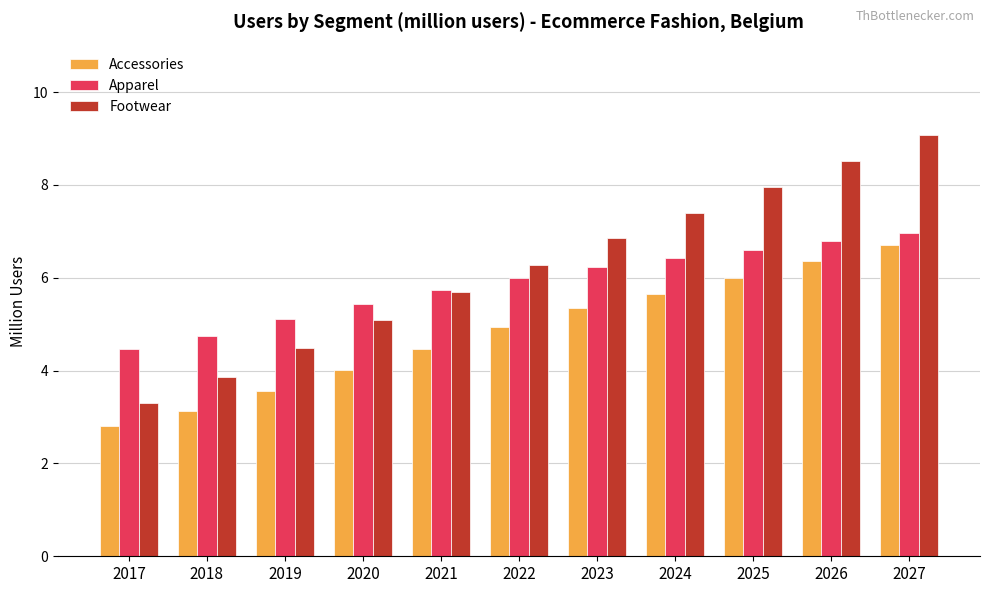

Reading left to right, extract all data points from this chart.

Accessories: 2017=2.8	2018=3.1	2019=3.6	2020=4.0	2021=4.5	2022=4.9	2023=5.3	2024=5.7	2025=6.0	2026=6.4	2027=6.7
Apparel: 2017=4.5	2018=4.8	2019=5.1	2020=5.4	2021=5.7	2022=6.0	2023=6.2	2024=6.4	2025=6.6	2026=6.8	2027=7.0
Footwear: 2017=3.3	2018=3.9	2019=4.5	2020=5.1	2021=5.7	2022=6.3	2023=6.9	2024=7.4	2025=8.0	2026=8.5	2027=9.1